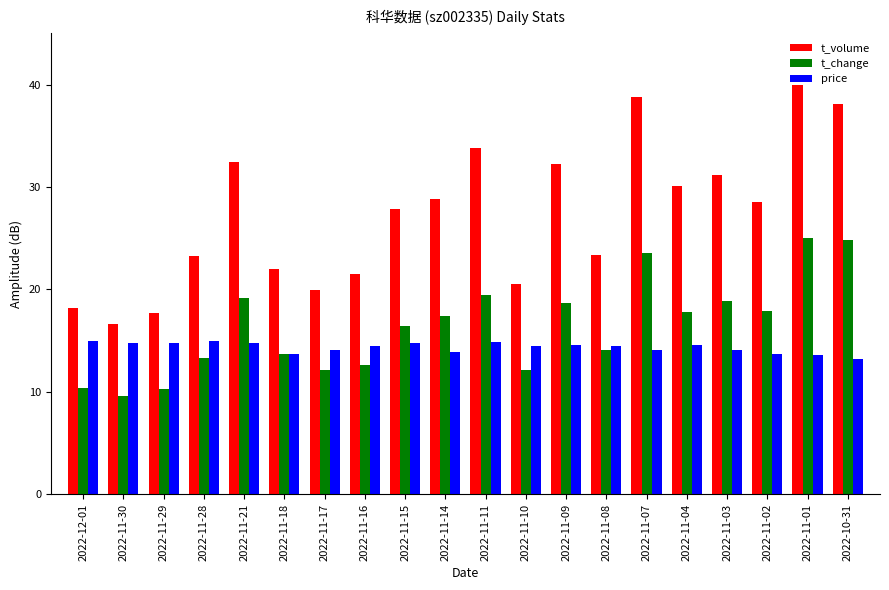

What is the maximum value shown in the chart?

40.0